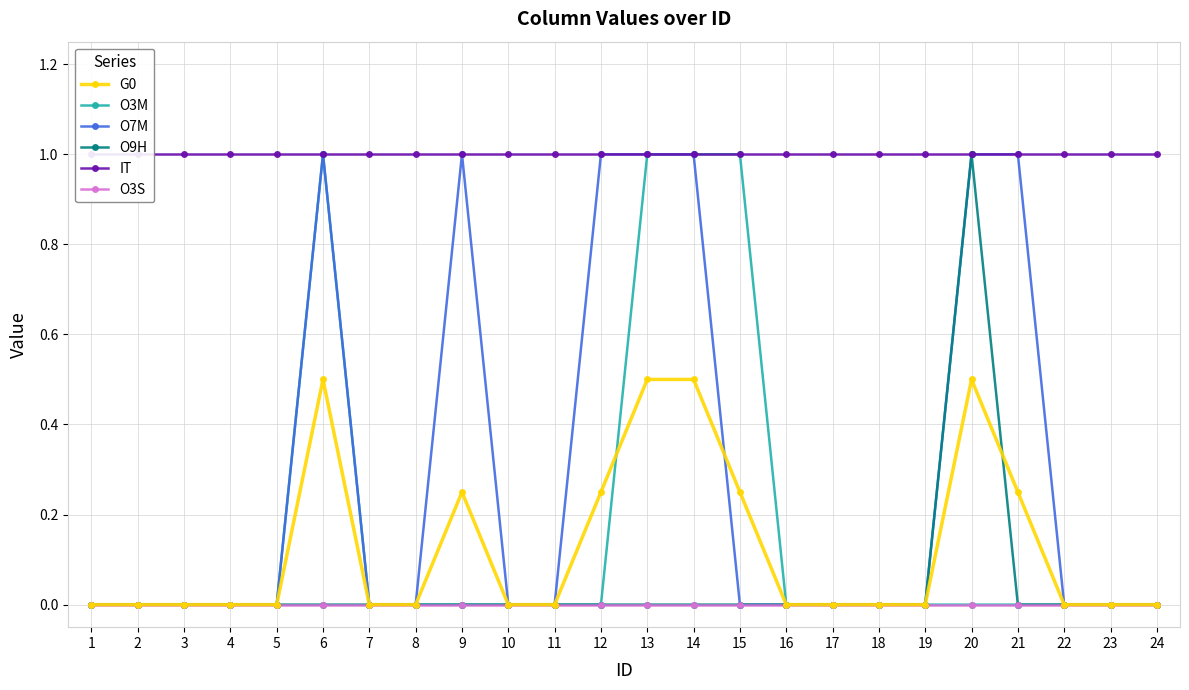

At 21, list the series in order from largest to smallest.

O7M, IT, G0, O3M, O9H, O3S